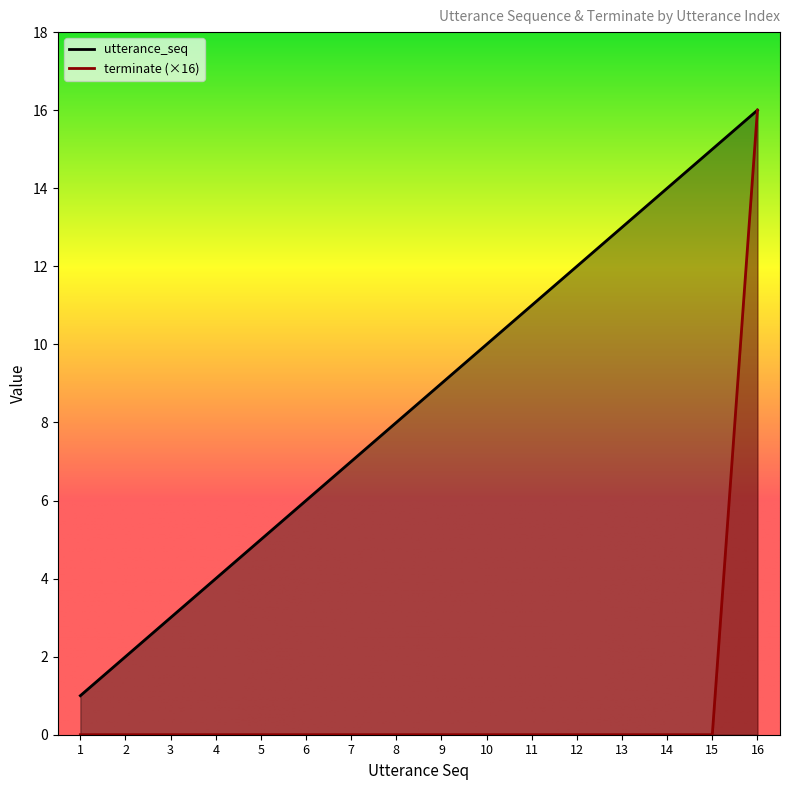

True or false: terminate and utterance_seq cross at least once.

False